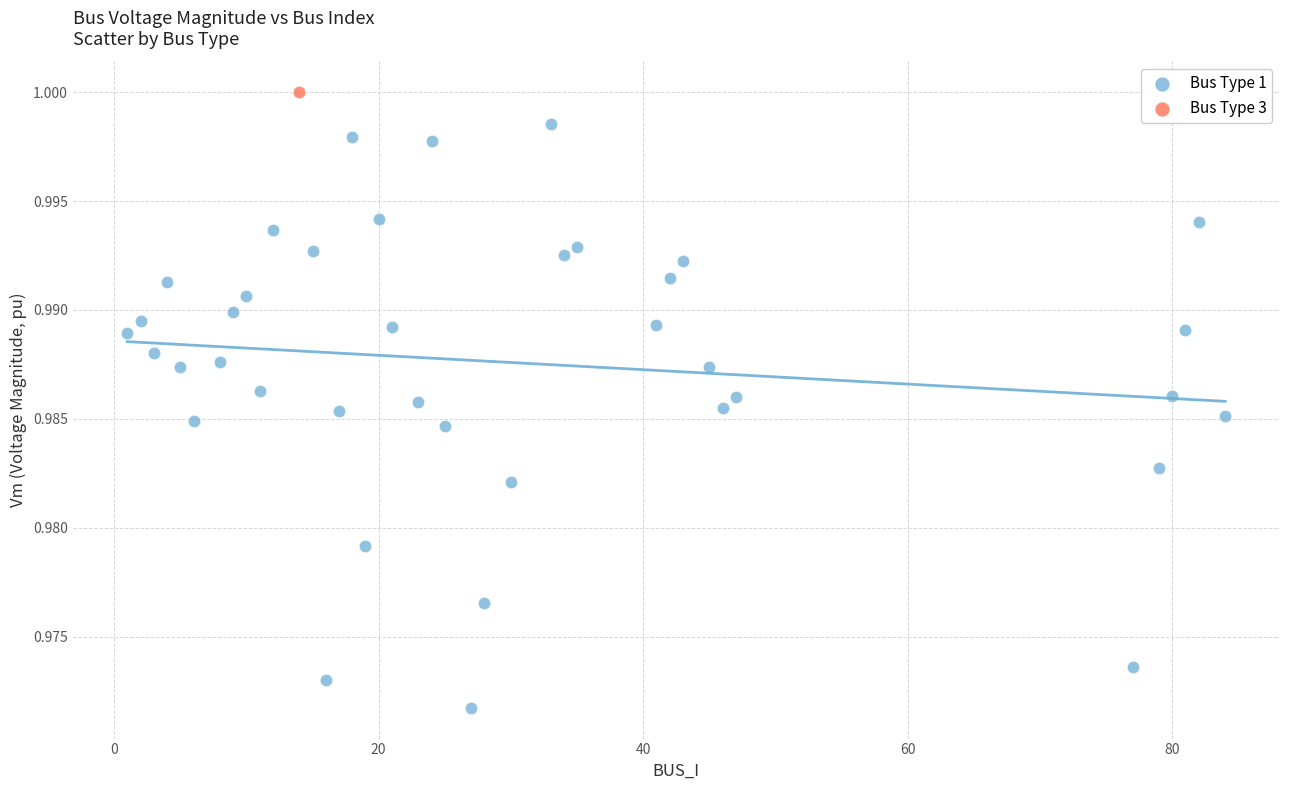

What are all the series names shown in the legend?

Bus Type 1, Bus Type 3